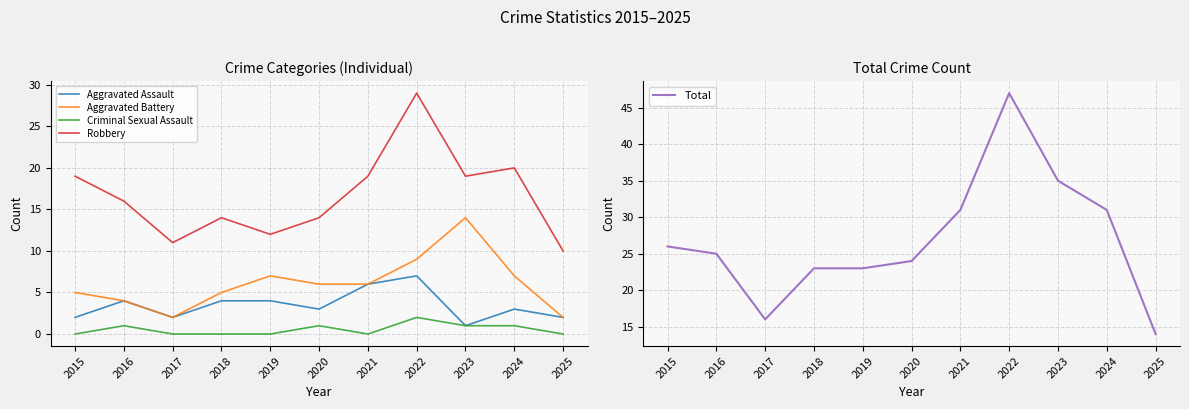

At which category does Robbery reach its first local valley?

2017